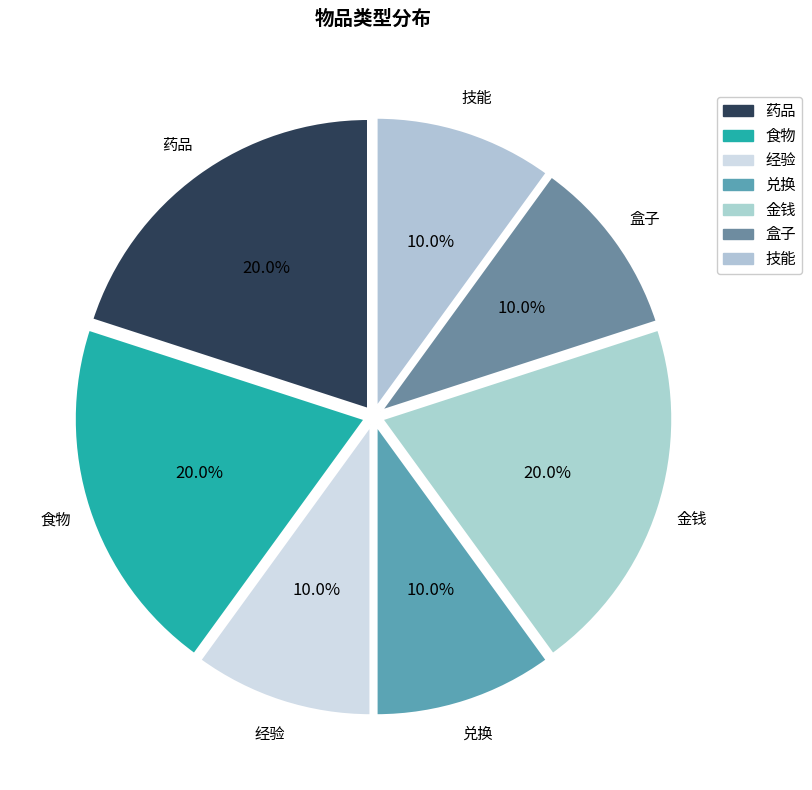

Count the number of slices in the pie.

7